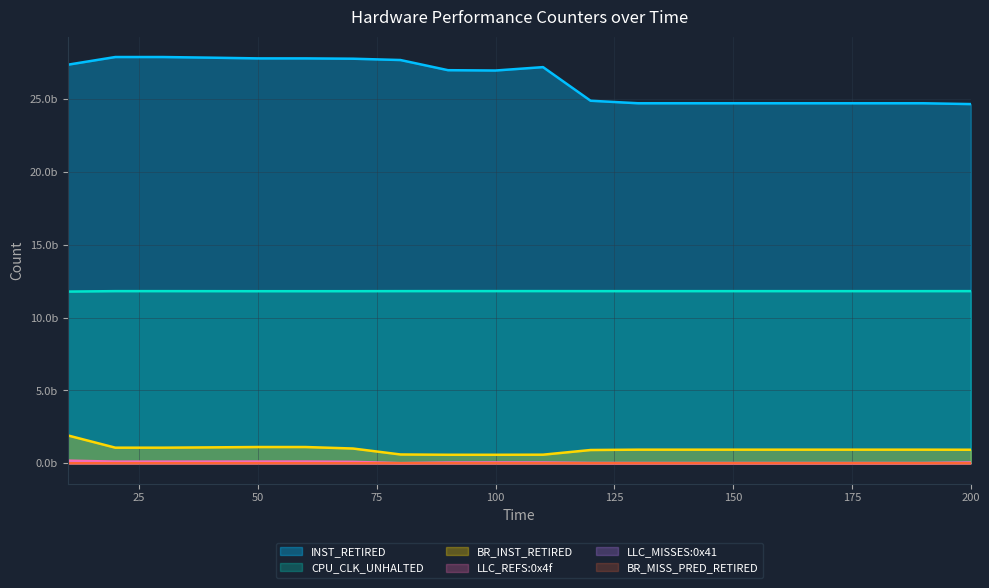

Reading right to left, what are all the values shown in this chart?

INST_RETIRED: 200=24665200580.2	190=24721343051.1	180=24721343051.1	170=24721343051.1	160=24721343051.1	150=24721343051.1	140=24721343051.1	130=24721343051.1	120=24895071845.4	110=27203182969.0	100=26970354545.2	90=26992513080.2	80=27690080353.4	70=27780633522.0	60=27803271814.2	50=27803271814.2	40=27852801962.5	30=27896724924.2	20=27896724924.2	10=27368935828.9
CPU_CLK_UNHALTED: 200=11820358365.9	190=11819533632.4	180=11819533632.4	170=11819533632.4	160=11819533632.4	150=11819533632.4	140=11819533632.4	130=11819533632.4	120=11819706293.2	110=11822000215.5	100=11822272729.7	90=11822023448.6	80=11820189517.0	70=11816098763.6	60=11815076075.3	50=11815076075.3	40=11817554240.3	30=11819751858.4	20=11819751858.4	10=11788505136.9
BR_INST_RETIRED: 200=927869785.4	190=932986371.1	180=932986371.1	170=932986371.1	160=932986371.1	150=932986371.1	140=932986371.1	130=932986371.1	120=908880092.5	110=588610962.8	100=582113640.7	90=582921707.3	80=603252287.3	70=1012300926.1	60=1114563085.8	50=1114563085.8	40=1090831618.4	30=1069786732.2	20=1069786732.2	10=1911462384.7
LLC_REFS:0x4f: 200=53056047.6	190=13026123.7	180=13026123.7	170=13026123.7	160=13026123.7	150=13026123.7	140=13026123.7	130=13026123.7	120=15721847.7	110=51536467.0	100=55207628.8	90=48759324.2	80=9976362.1	70=95184234.8	60=116486203.0	50=116486203.0	40=113950964.6	30=111702734.4	20=111702734.4	10=180172461.9
LLC_MISSES:0x41: 200=10758974.6	190=6946615.7	180=6946615.7	170=6946615.7	160=6946615.7	150=6946615.7	140=6946615.7	130=6946615.7	120=7059870.8	110=8564545.2	100=7718592.5	90=6090205.3	80=839750.4	70=9015219.3	60=11059086.5	50=11059086.5	40=10834872.7	30=10636041.6	20=10636041.6	10=17331693.9
BR_MISS_PRED_RETIRED: 200=618124.6	190=882737.7	180=882737.7	170=882737.7	160=882737.7	150=882737.7	140=882737.7	130=882737.7	120=871987.3	110=729161.5	100=627763.2	90=624699.8	80=870577.3	70=2331582.0	60=2696833.2	50=2696833.2	40=2678741.0	30=2662697.0	20=2662697.0	10=3635383.2